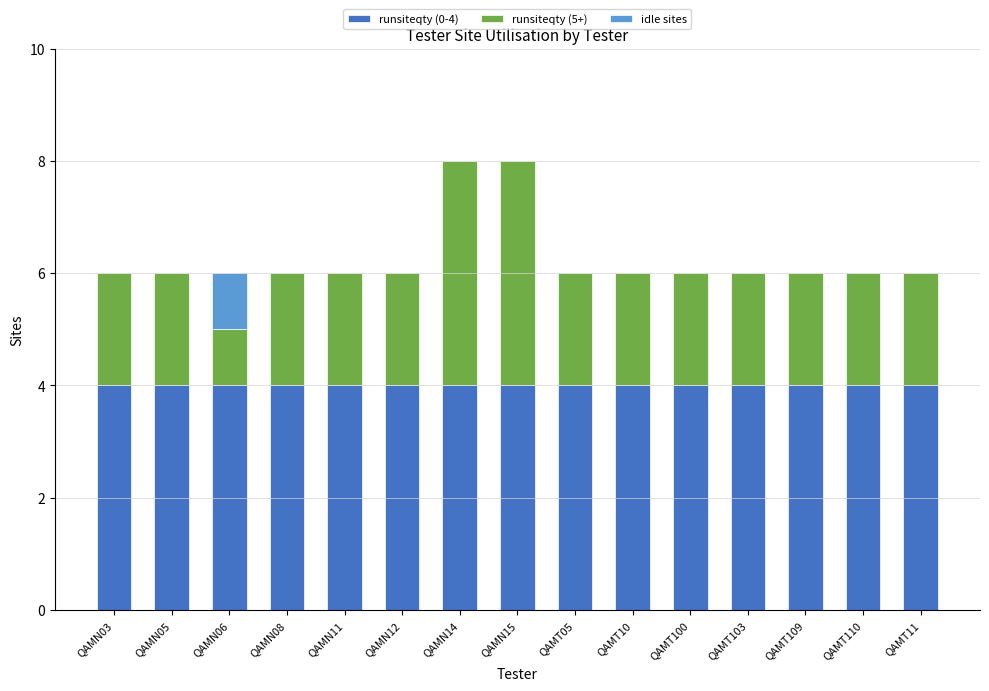

The runsiteqty (0-4) series shows 7 at QAMT103. True or false?

False